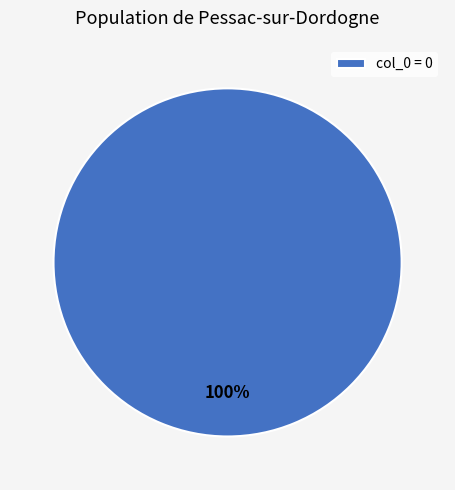

How many slices are in this pie chart?

1